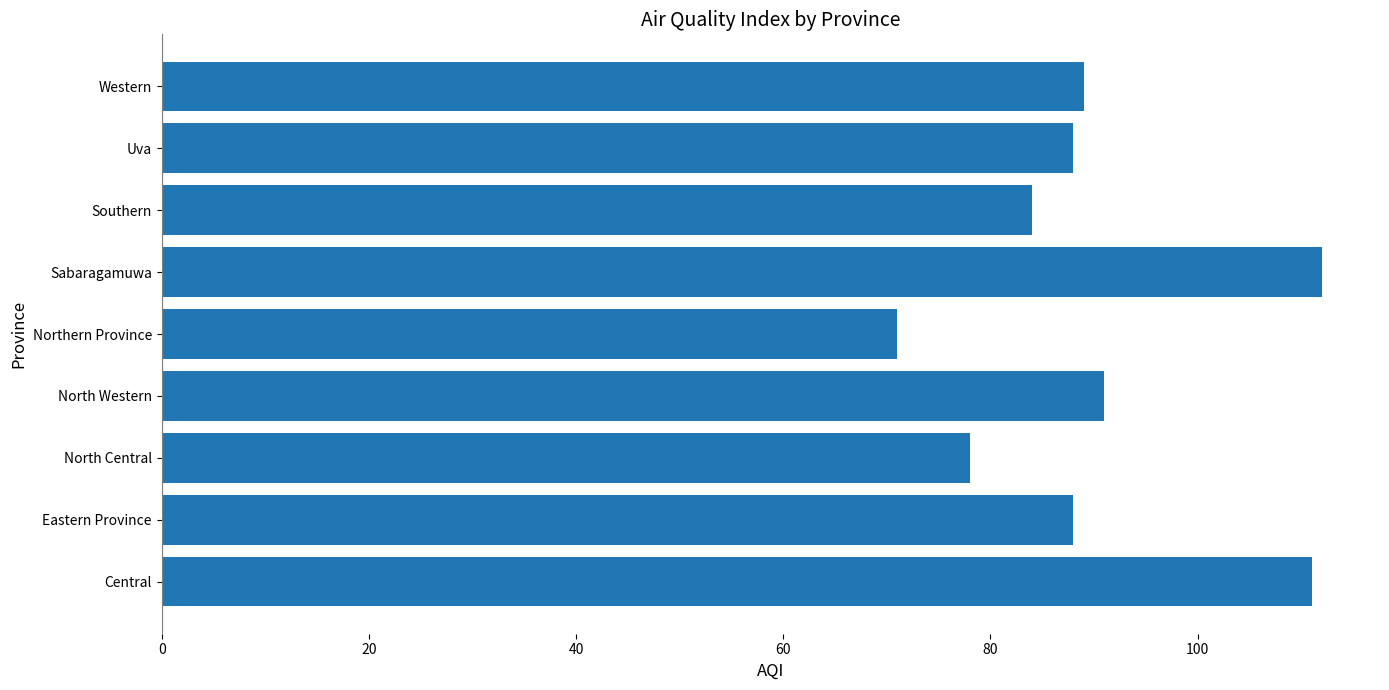

Is it true that the value at Sabaragamuwa is 112?

True